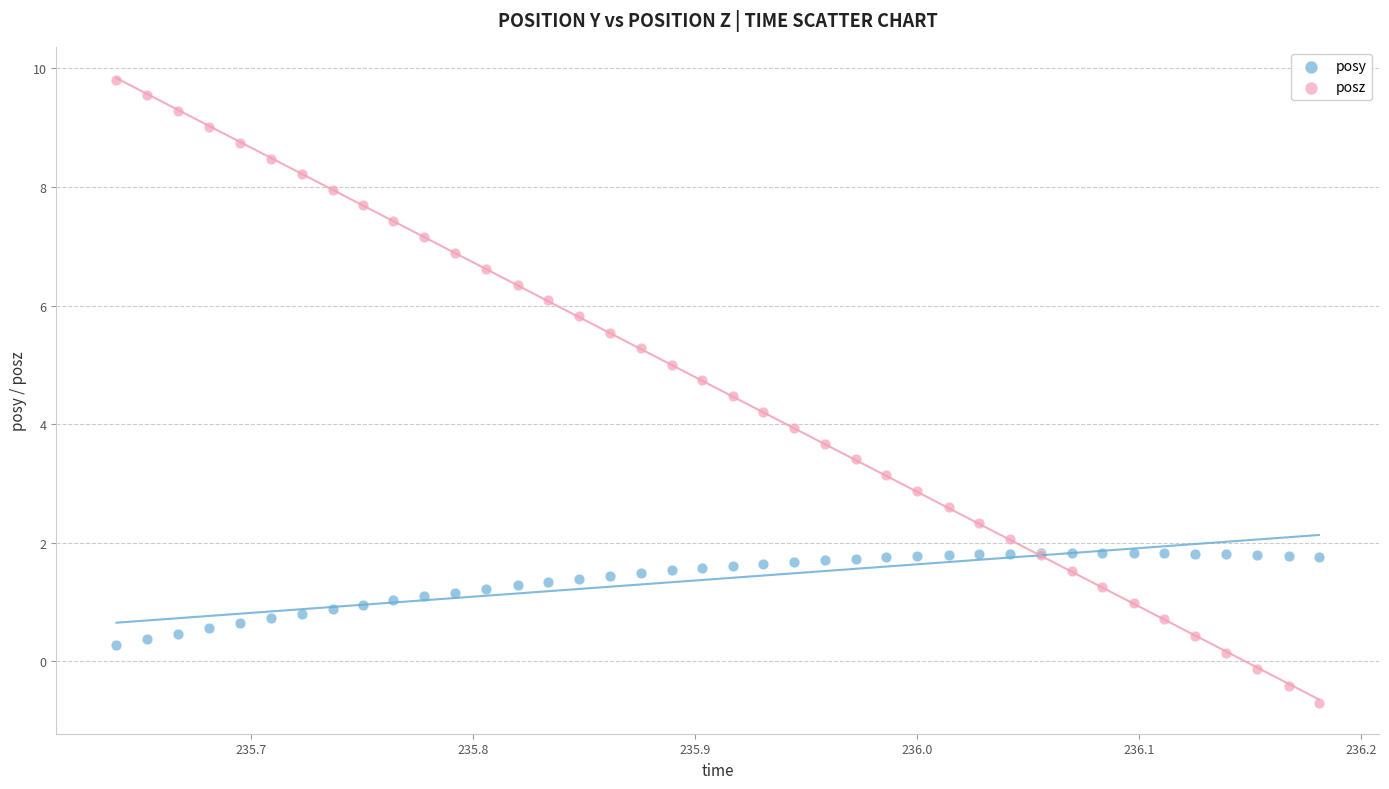

Which series has the widest spread of Y values?

posz